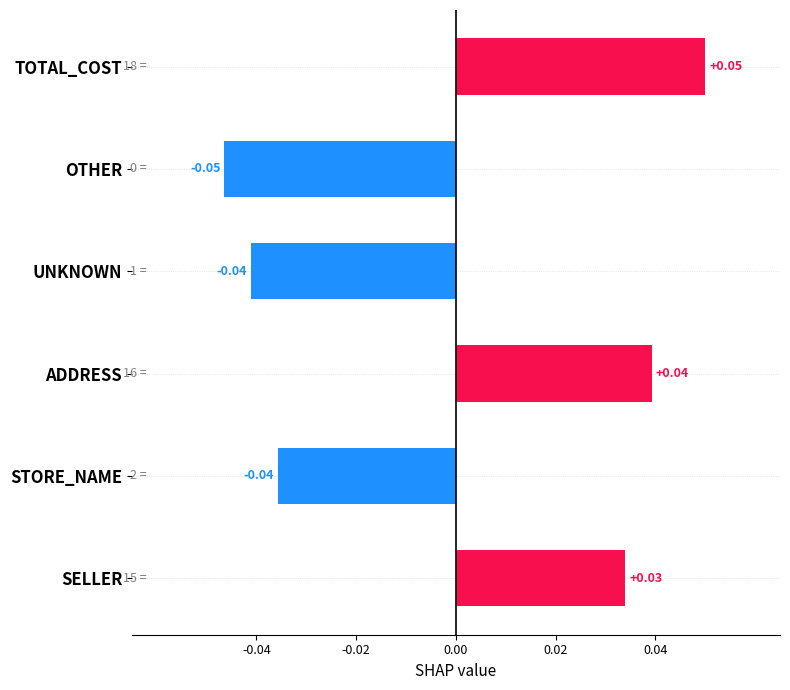

Between STORE_NAME and SELLER, which is larger?

SELLER